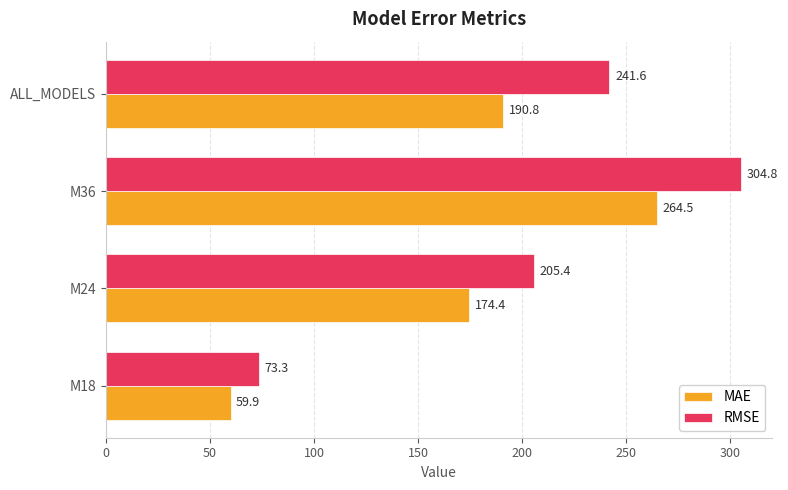

What is the difference between the second highest and minimum values in the MAE series?

130.9